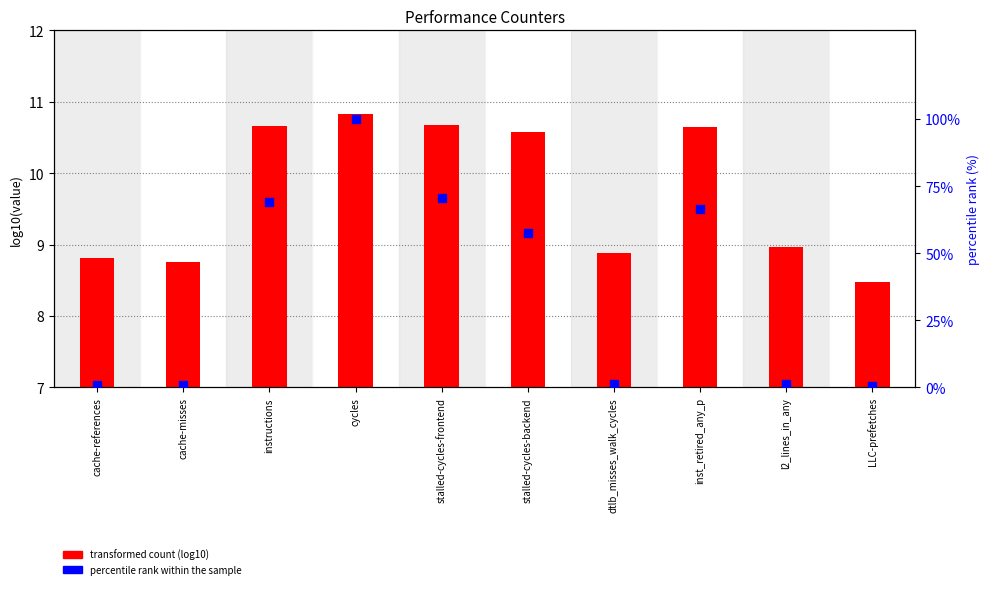

Which series reaches the maximum Y coordinate?

percentile rank within the sample